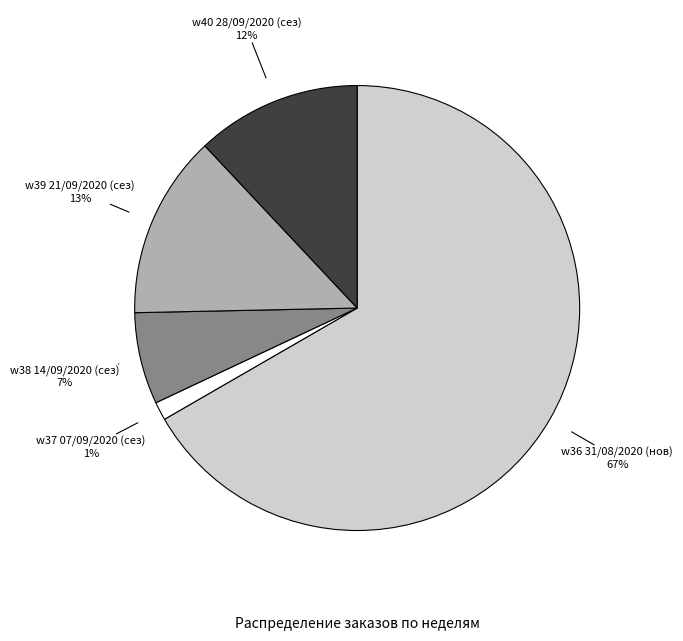

Does any single category account for the majority?

Yes